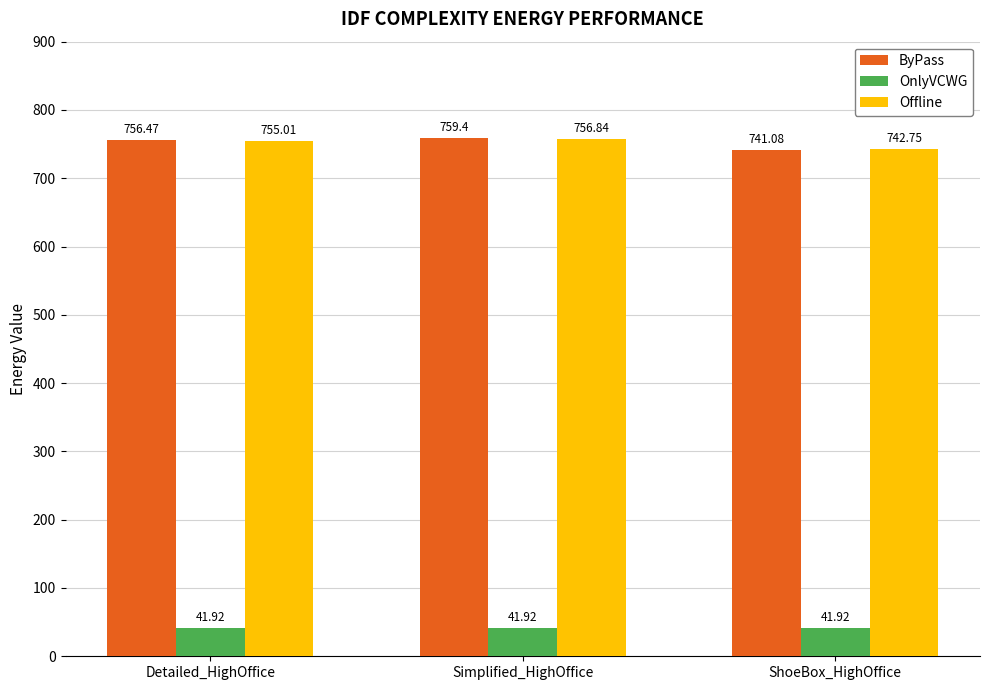

What is the minimum value for ByPass?

741.1